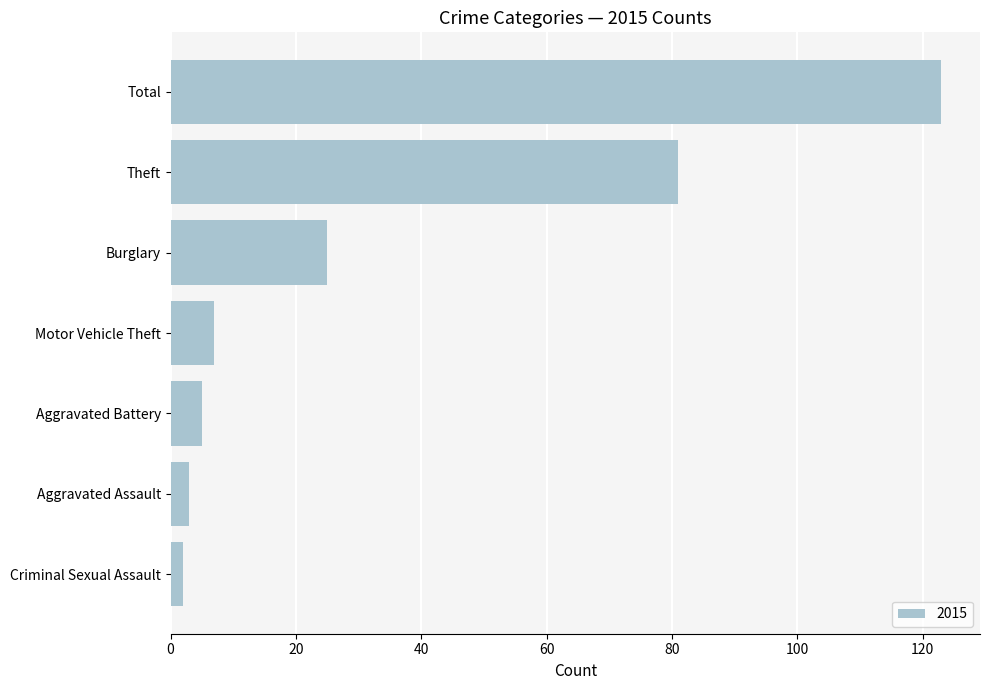

What is the average value?

35